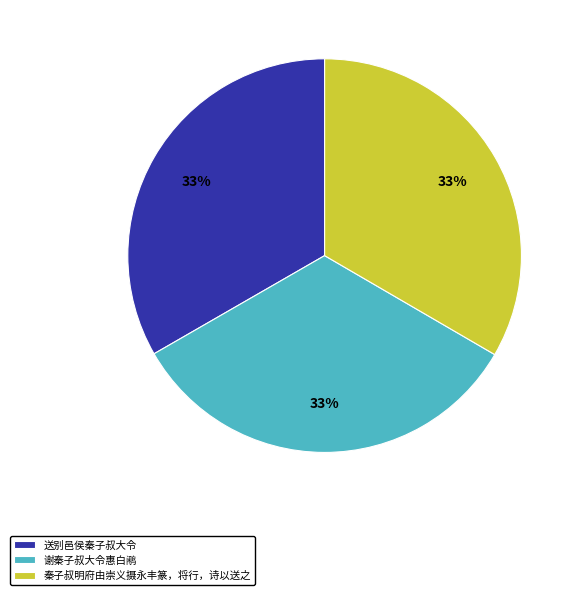

Does 秦子叔明府由崇义摄永丰篆，将行，诗以送之 account for over 50% of the chart?

No